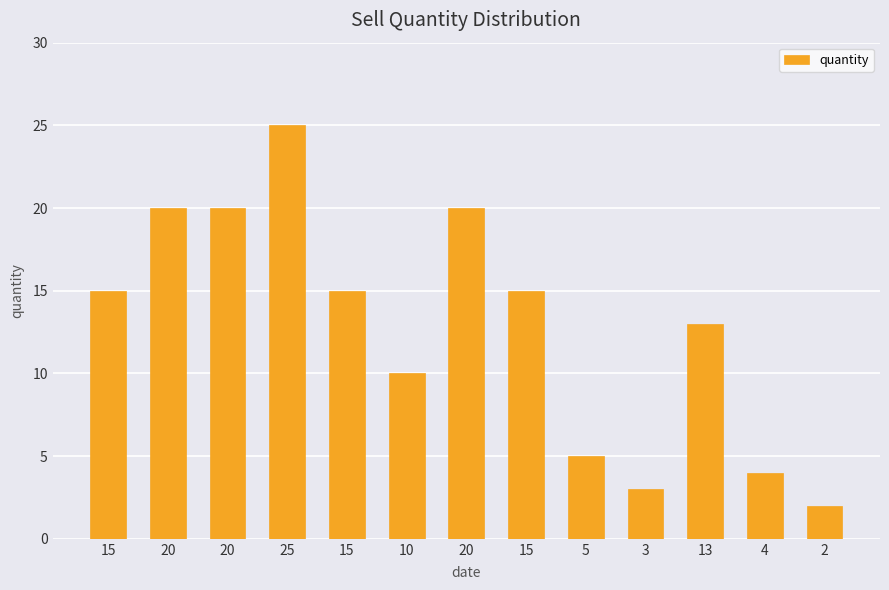

How many bars are there in total?

13